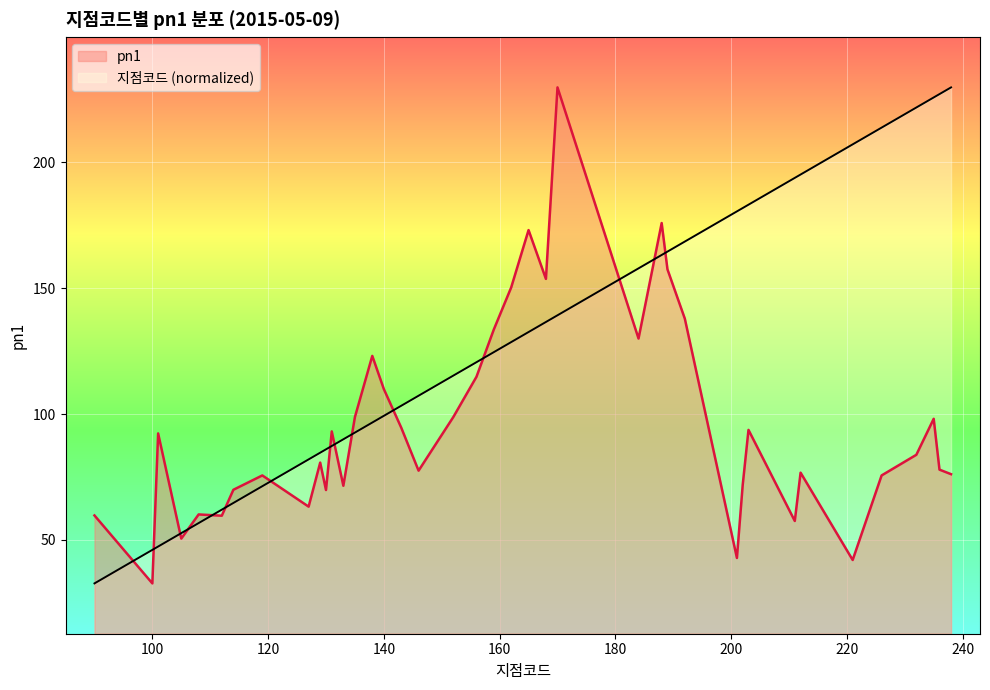

At which label does 지점코드 reach its minimum?

90